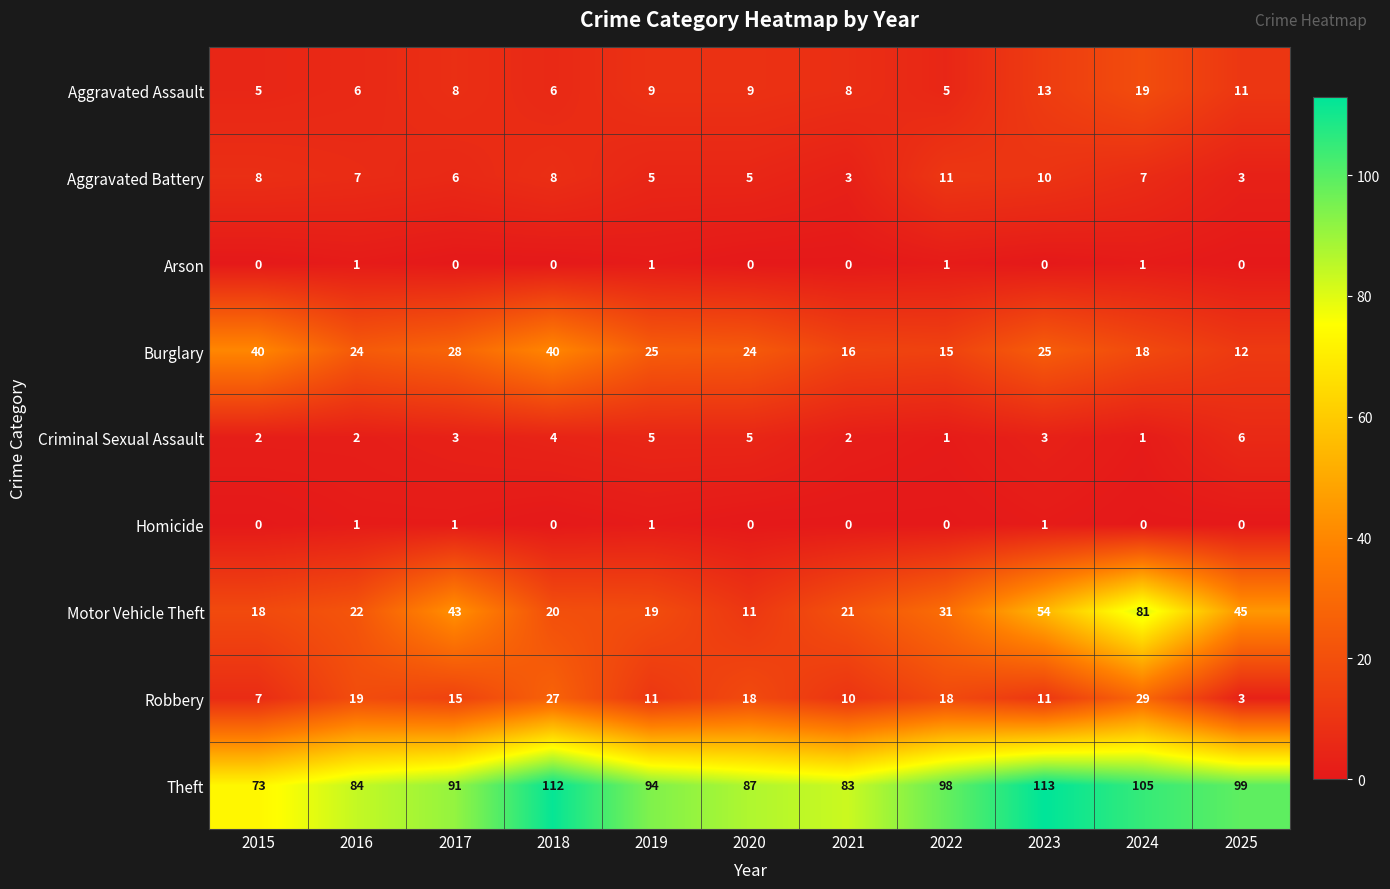

How many positive values does the Arson series have?

4